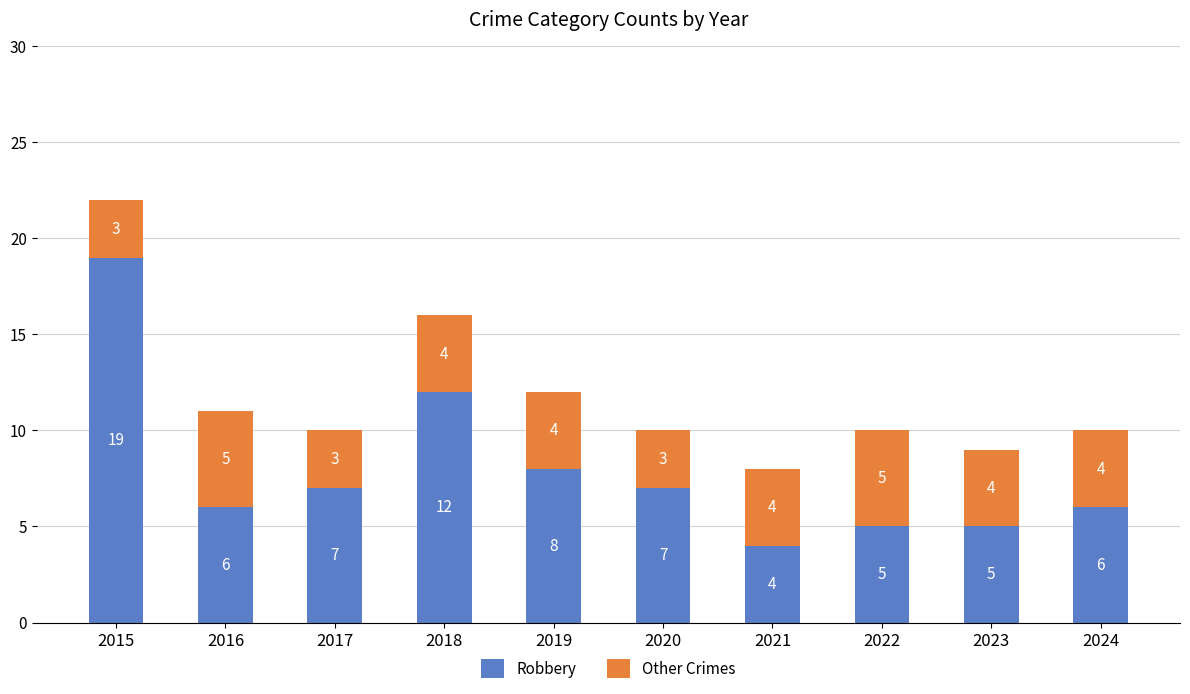

What is the maximum value for Robbery?

19